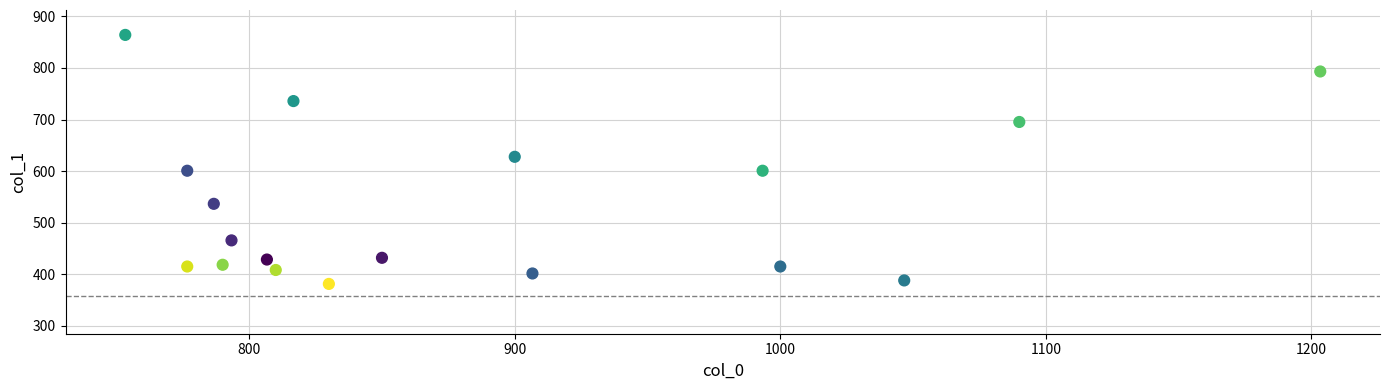

What is the range of X values (max minus min)?

450.0